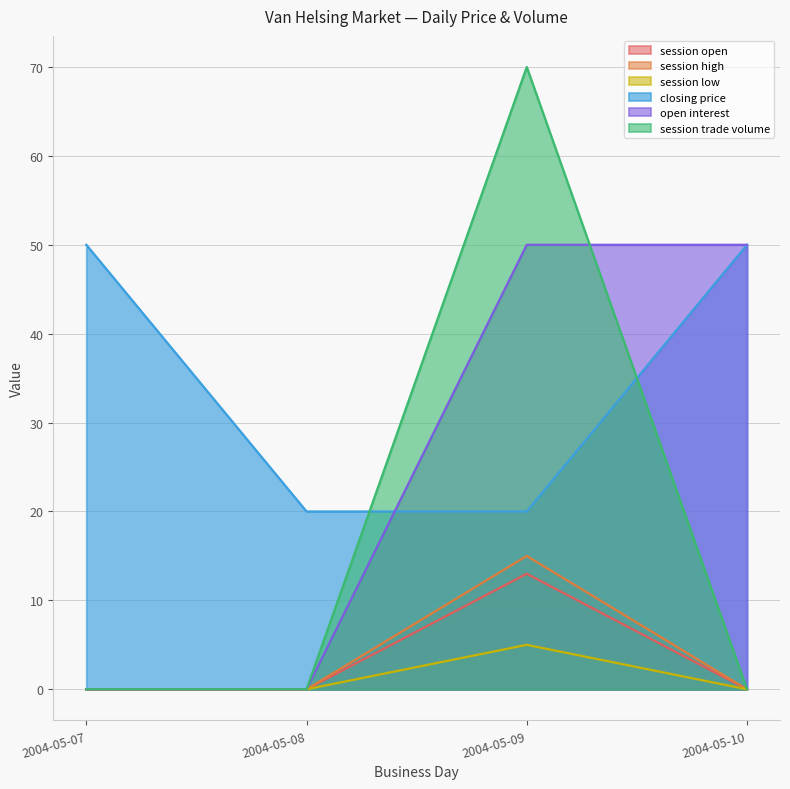

Is the value of closing price at 2004-05-09 greater than the value of session low at 2004-05-07?

Yes